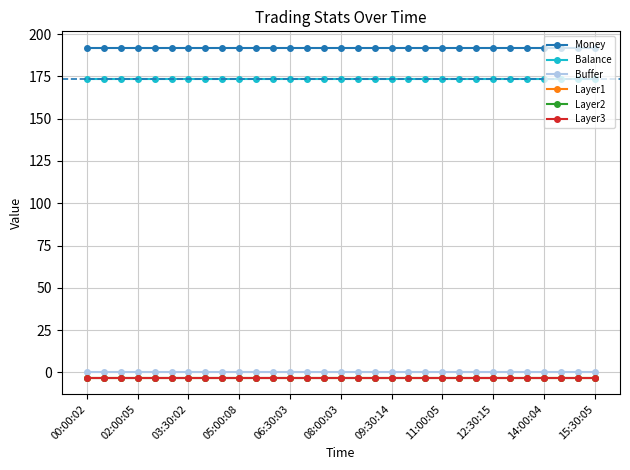

At how many categories does at least one series exceed 51?

31